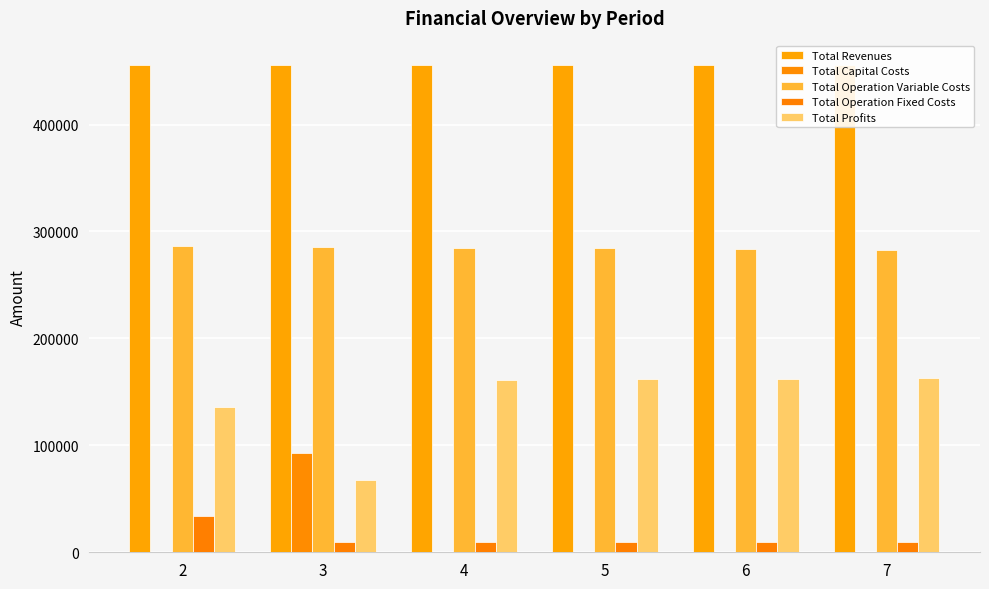

How many groups of bars are there?

6